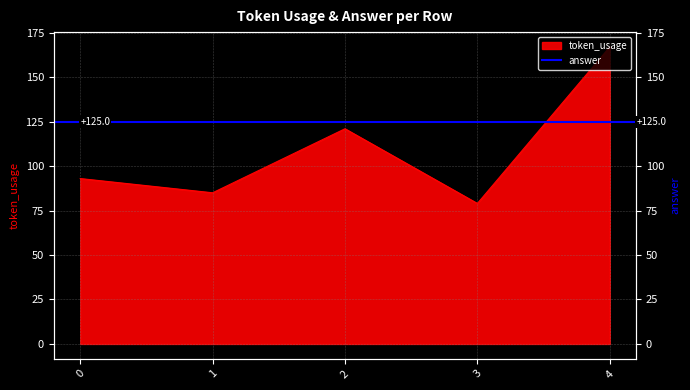

What is the change in value from 1 to 4?

+82